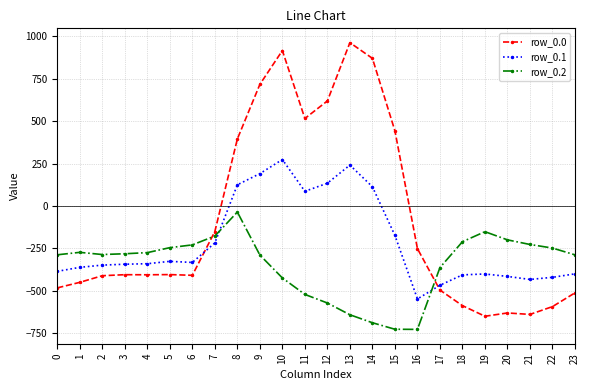

What is the value of the row_0.1 point at the 7th from the left?

-332.2